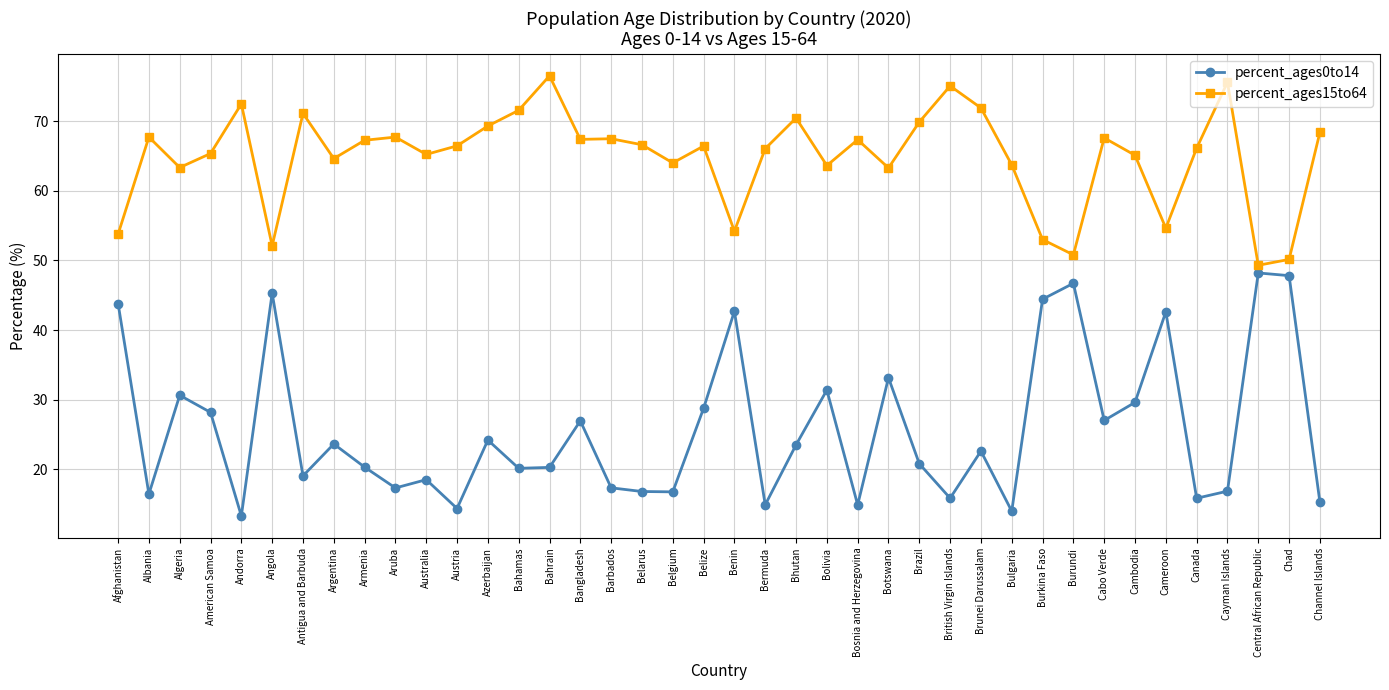

What is the average value of the percent_ages0to14 series?

25.8